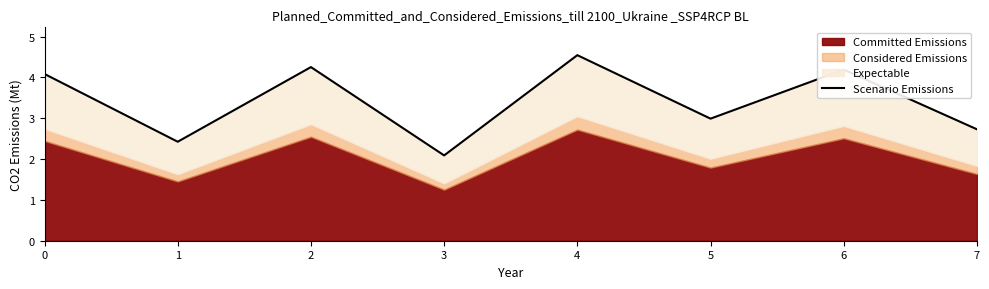

Reading right to left, extract all data points from this chart.

7=2.7	6=4.2	5=3.0	4=4.5	3=2.1	2=4.3	1=2.4	0=4.1